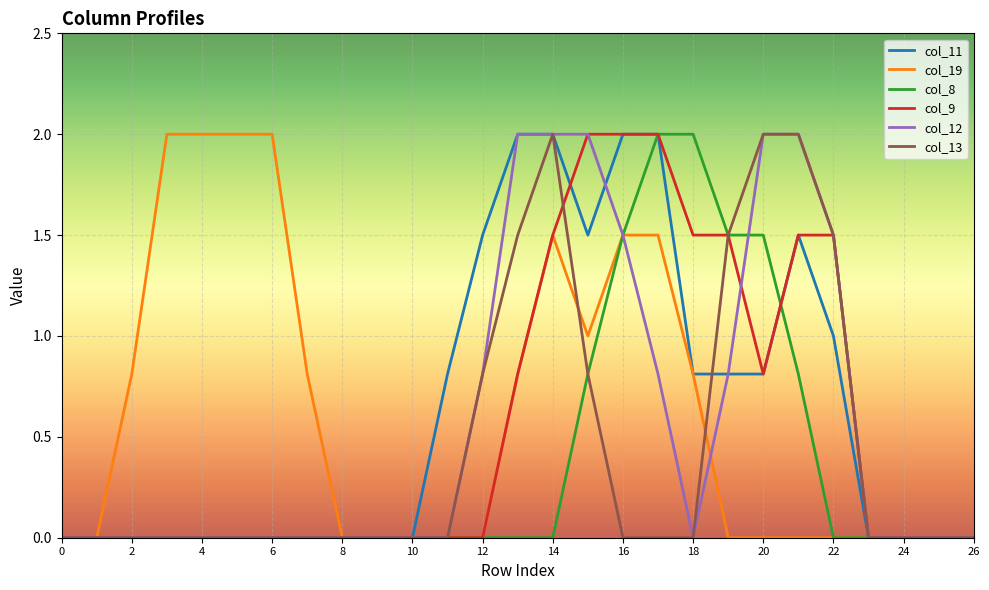

How many lines are shown in the chart?

6